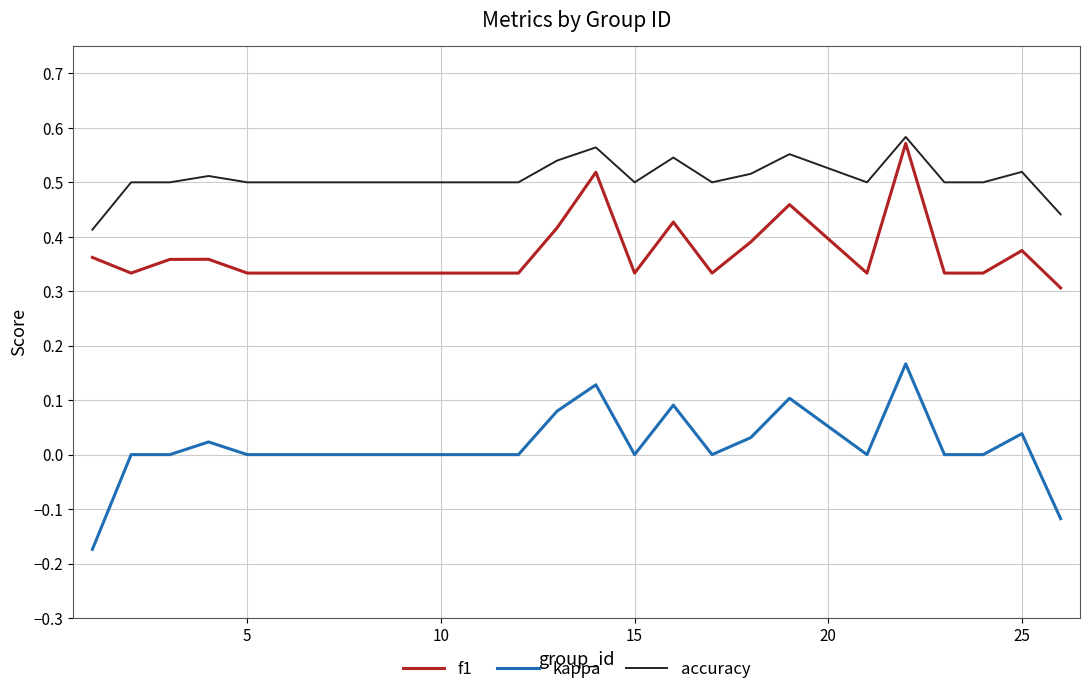

True or false: kappa and accuracy intersect in this chart.

False